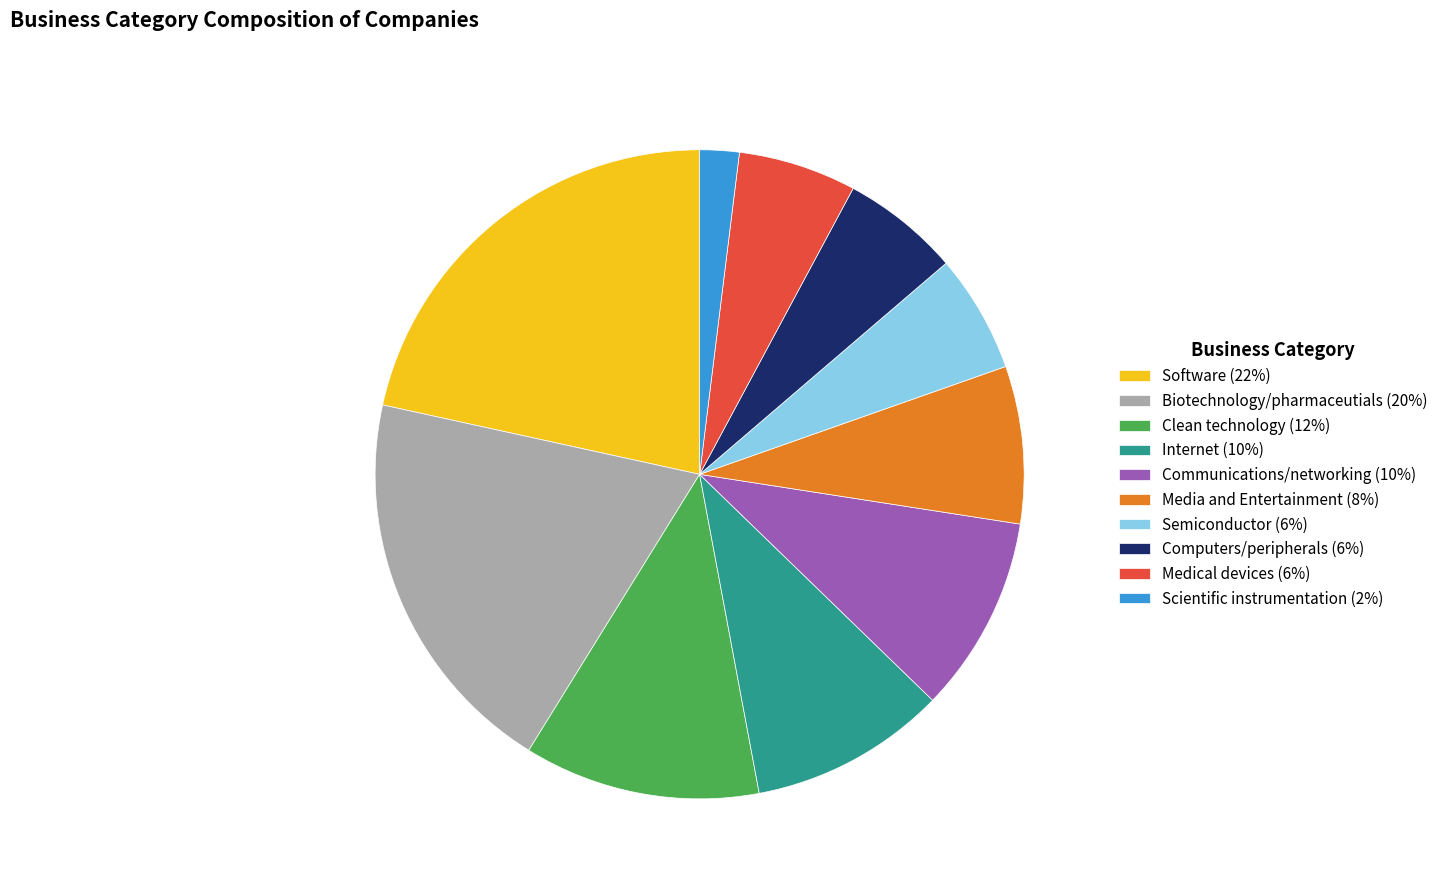

Approximately how many times larger is the value at Clean technology (12%) compared to Computers/peripherals (6%)?

2.0